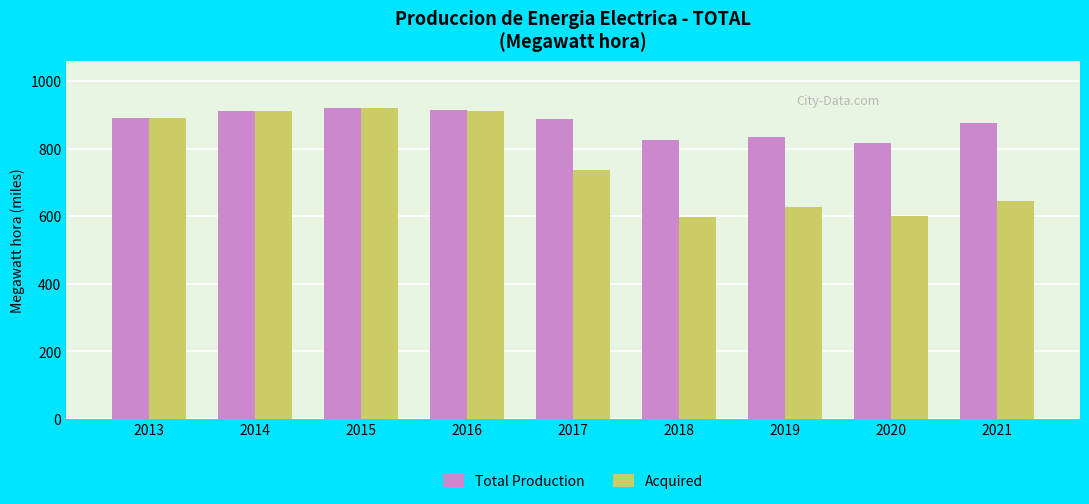

What is the difference between the maximum and minimum values in the Acquired series?

321.4